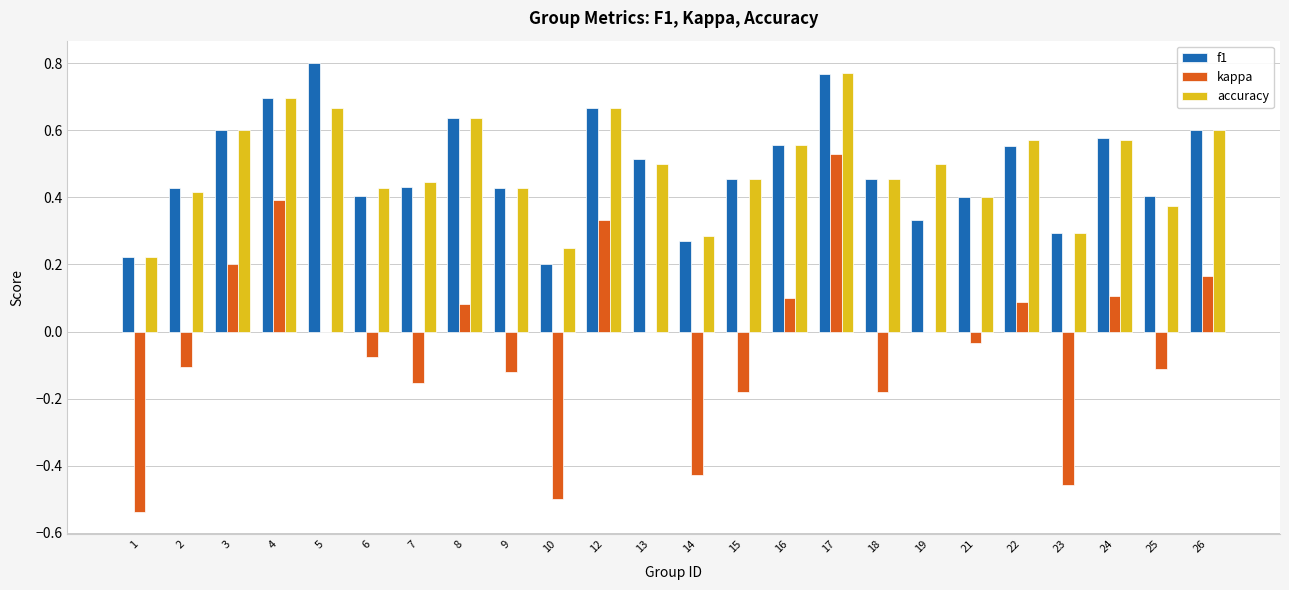

At which label is f1 closest to 0?

10